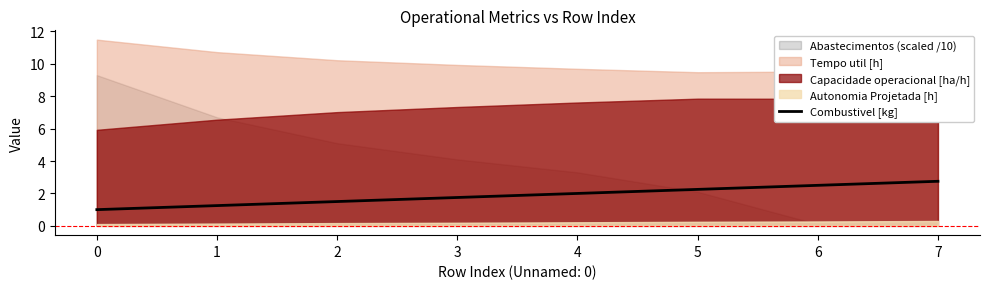

Is it true that Combustivel [kg] equals 1.5 at 2?

True